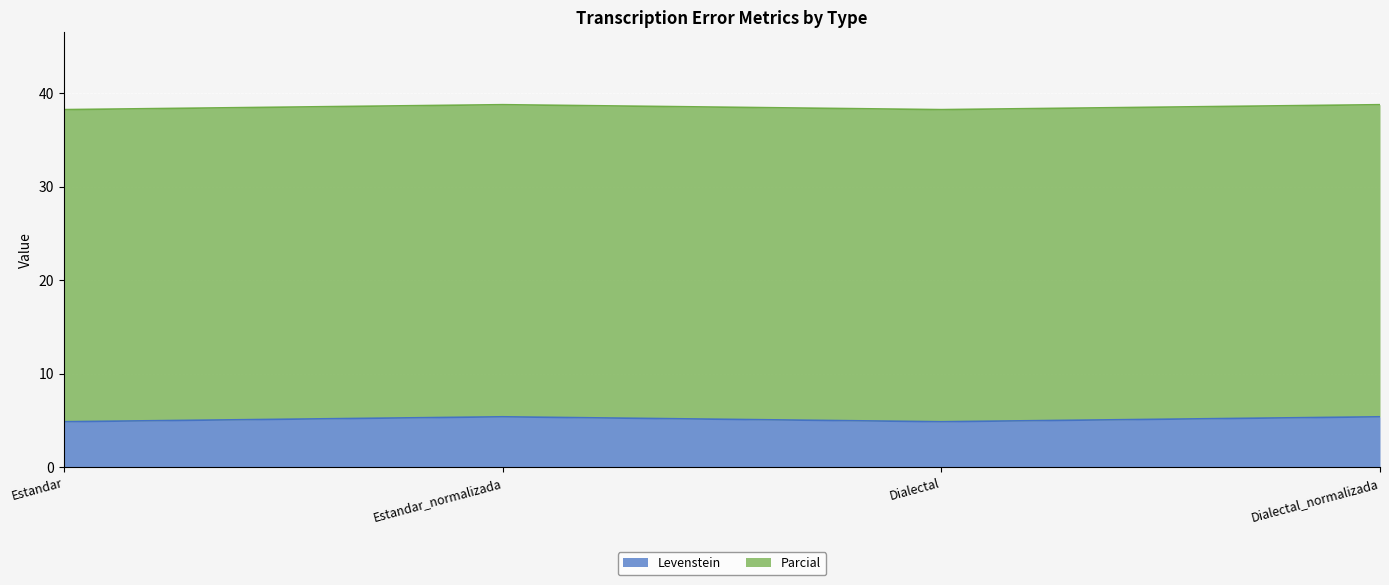

Does the chart display data point markers on the line(s)?

No